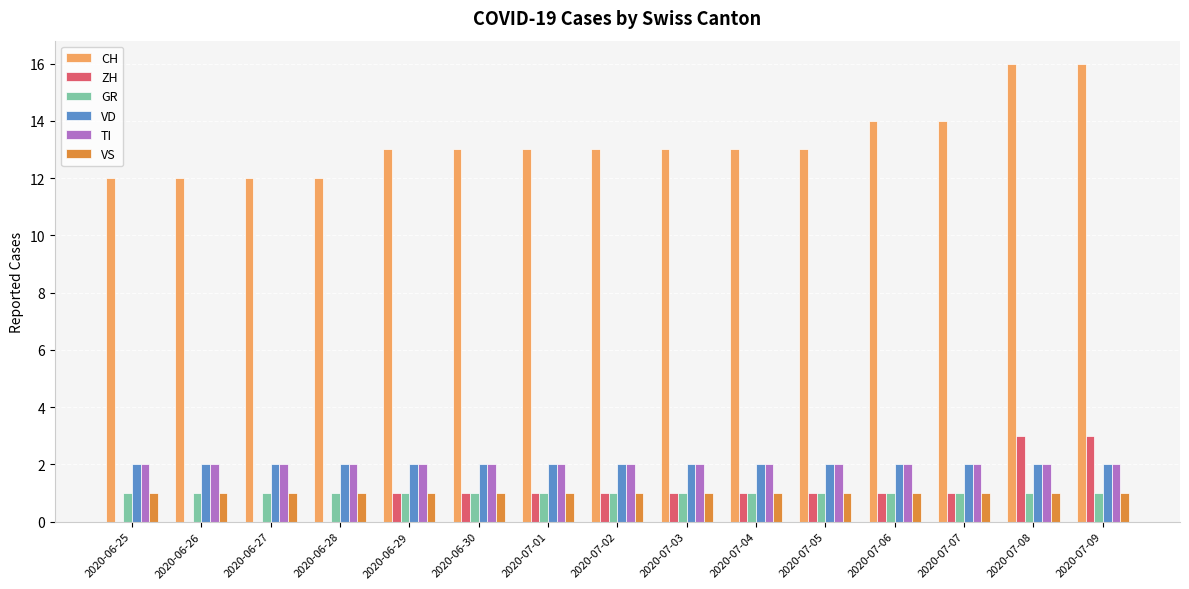

Reading right to left, list all the values displayed in this chart.

CH: 16	16	14	14	13	13	13	13	13	13	13	12	12	12	12
ZH: 3	3	1	1	1	1	1	1	1	1	1	0	0	0	0
GR: 1	1	1	1	1	1	1	1	1	1	1	1	1	1	1
VD: 2	2	2	2	2	2	2	2	2	2	2	2	2	2	2
TI: 2	2	2	2	2	2	2	2	2	2	2	2	2	2	2
VS: 1	1	1	1	1	1	1	1	1	1	1	1	1	1	1